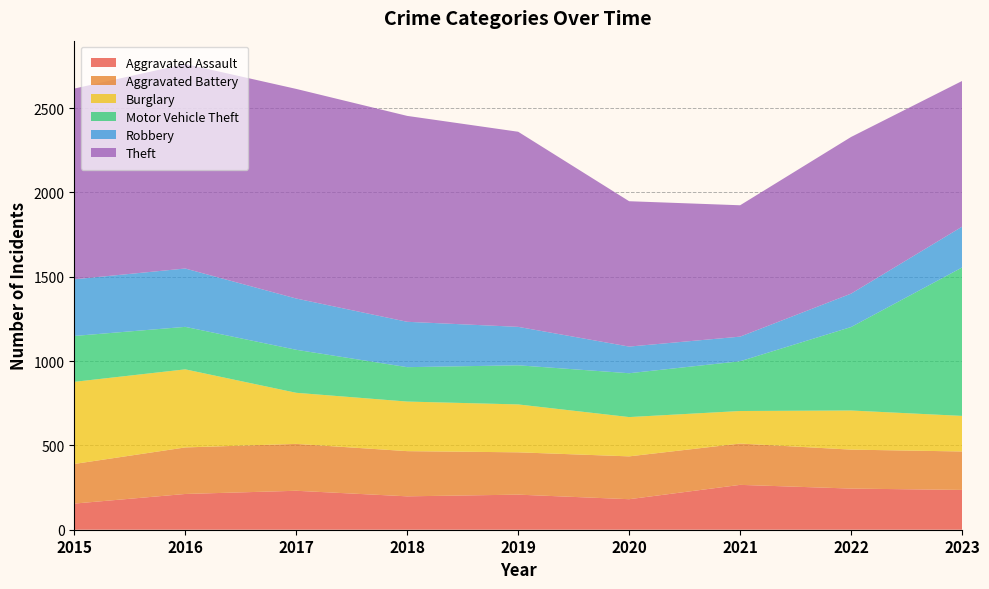

Reading right to left, transcribe all the data shown in this chart.

Aggravated Assault: 2023=236	2022=244	2021=266	2020=181	2019=208	2018=198	2017=231	2016=212	2015=155
Aggravated Battery: 2023=228	2022=231	2021=245	2020=254	2019=251	2018=268	2017=278	2016=276	2015=235
Burglary: 2023=211	2022=232	2021=193	2020=233	2019=284	2018=294	2017=303	2016=463	2015=487
Motor Vehicle Theft: 2023=880	2022=495	2021=295	2020=260	2019=232	2018=204	2017=255	2016=252	2015=272
Robbery: 2023=242	2022=198	2021=146	2020=158	2019=228	2018=269	2017=304	2016=346	2015=336
Theft: 2023=864	2022=929	2021=779	2020=862	2019=1157	2018=1221	2017=1243	2016=1213	2015=1131